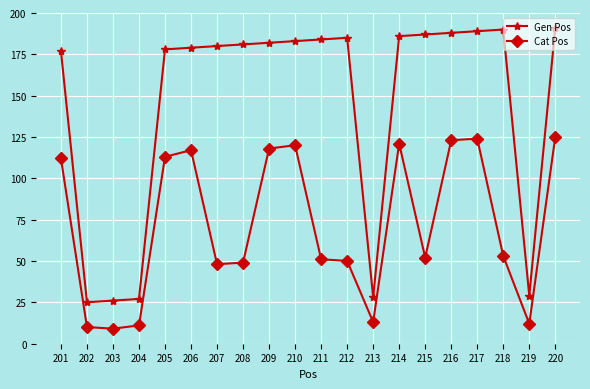

Which series has the largest total across all categories?

Gen Pos